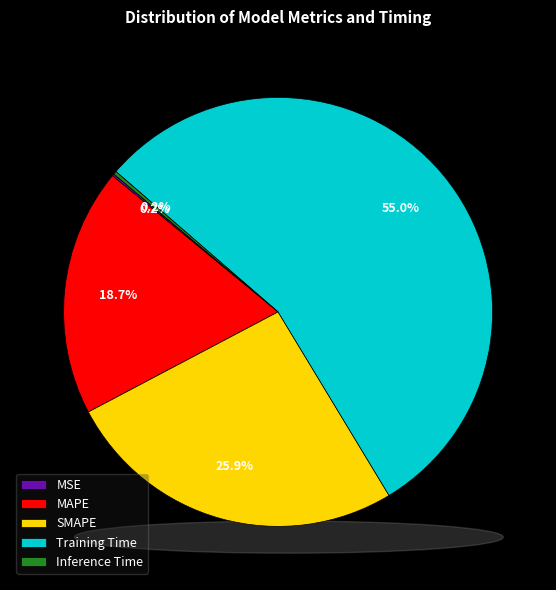

What is the smallest slice in the pie chart?

MSE